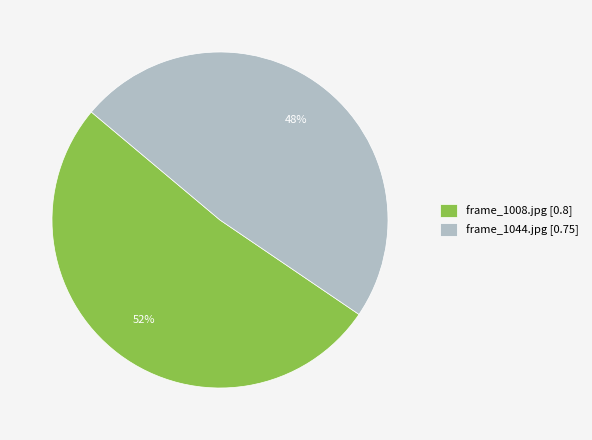

Count the number of slices in the pie.

2